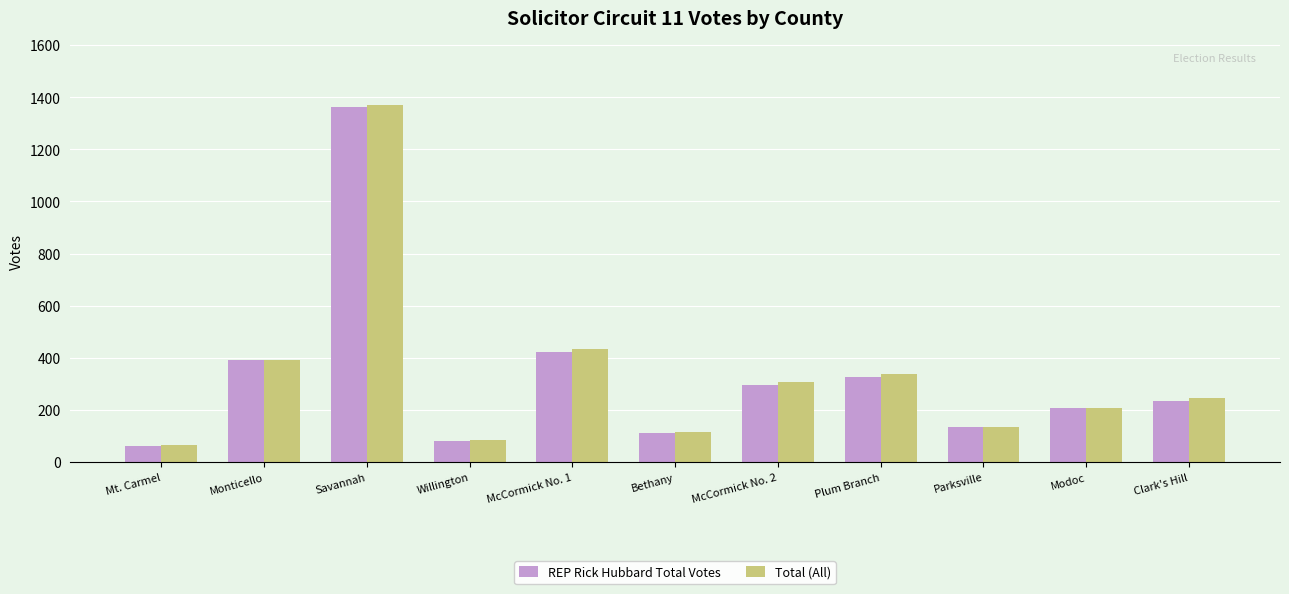

Reading right to left, transcribe all the data shown in this chart.

REP Rick Hubbard Total Votes: 235	208	135	325	297	110	423	81	1362	392	63
Total (All): 244	208	136	336	307	117	435	84	1370	392	64